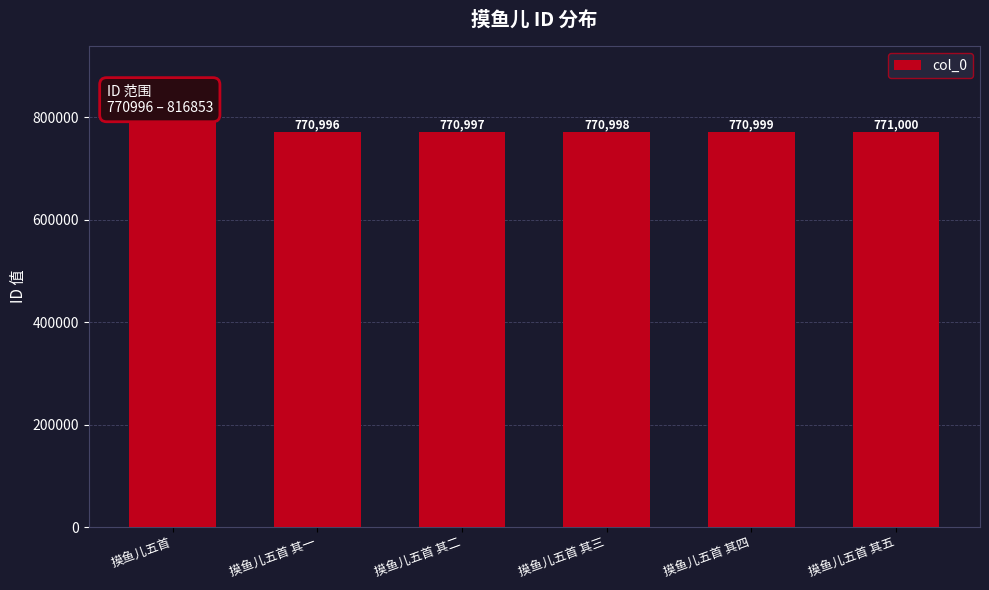

At which label is the value closest to 793924?

摸鱼儿五首 其五